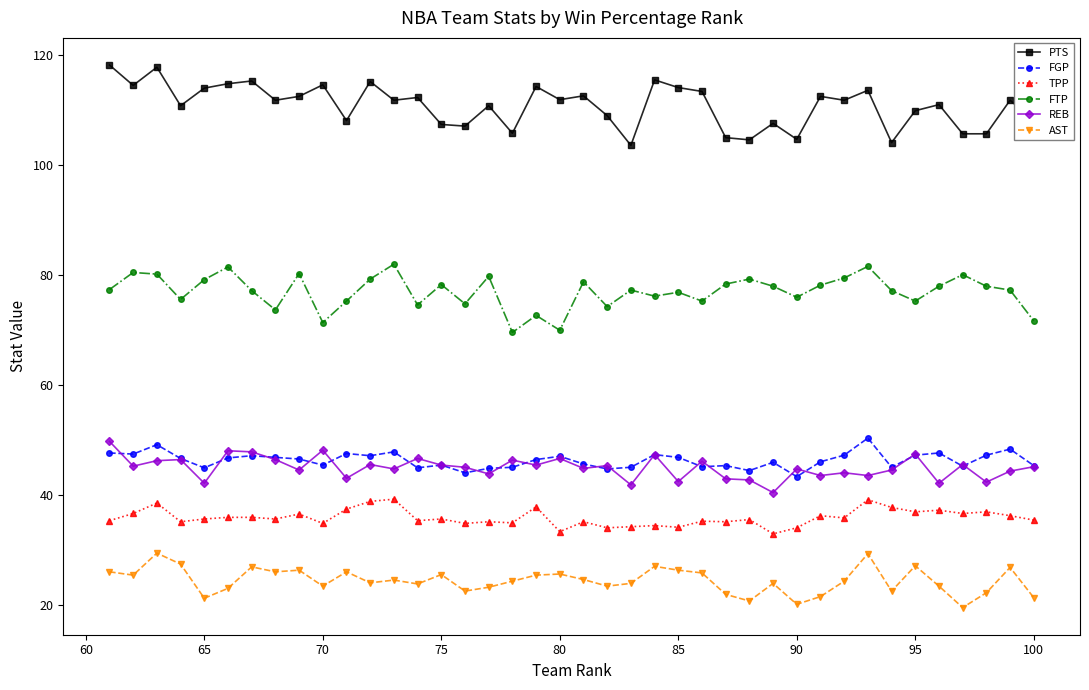

True or false: AST has more than 1 interior local peaks.

True